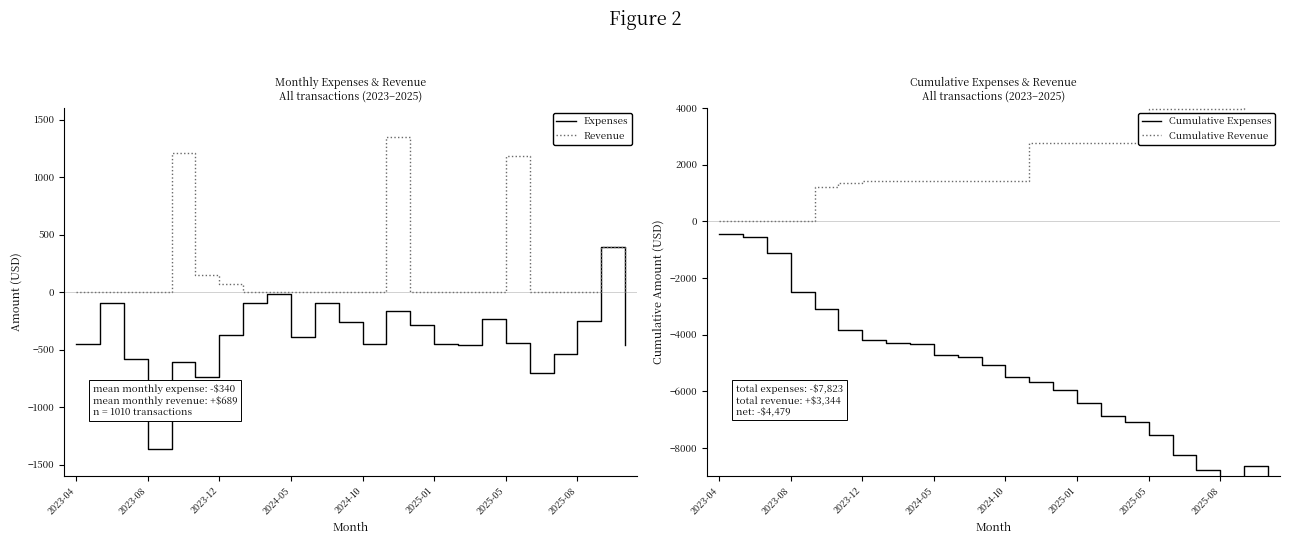

Rank the series by their maximum value, from lowest to highest.

Cumulative Expenses, Expenses, Revenue, Cumulative Revenue